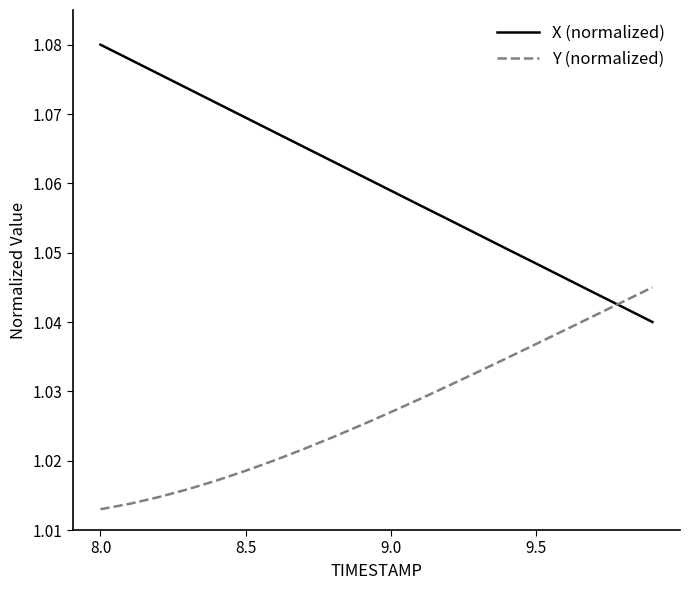

Which series ends up on top after the final intersection of X (normalized) and Y (normalized)?

Y (normalized)